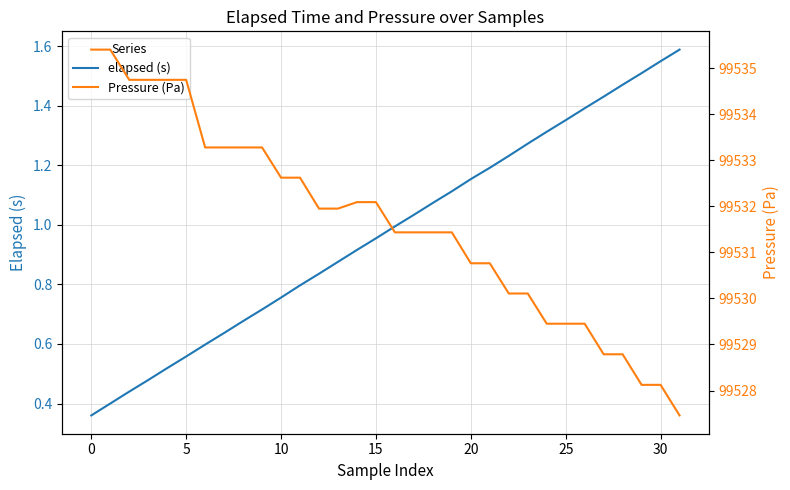

What is the total value across all series at 9?

99534.0